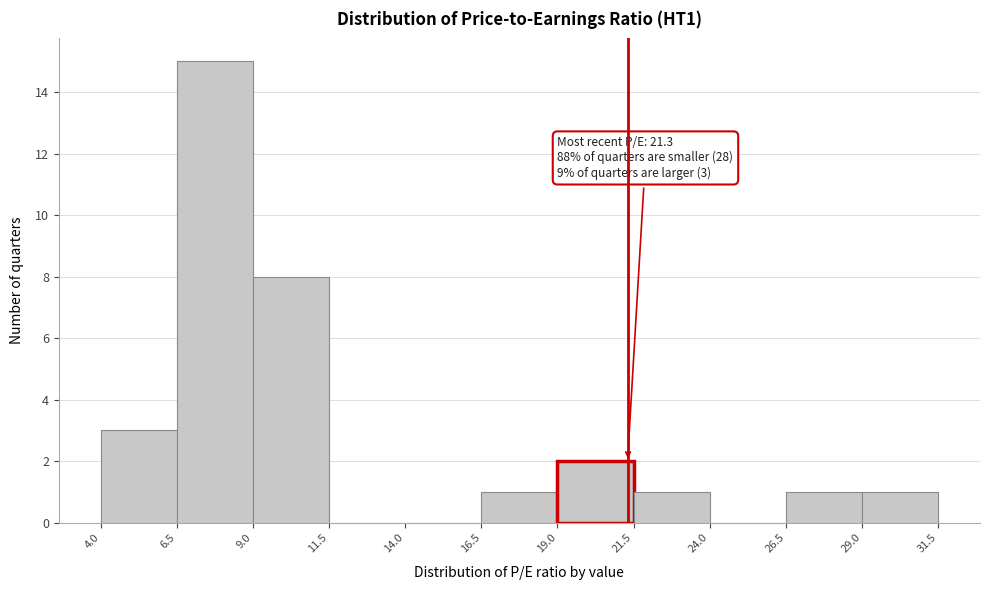

Over which range of the x-axis is the bar tallest?

6.5 to 9.0